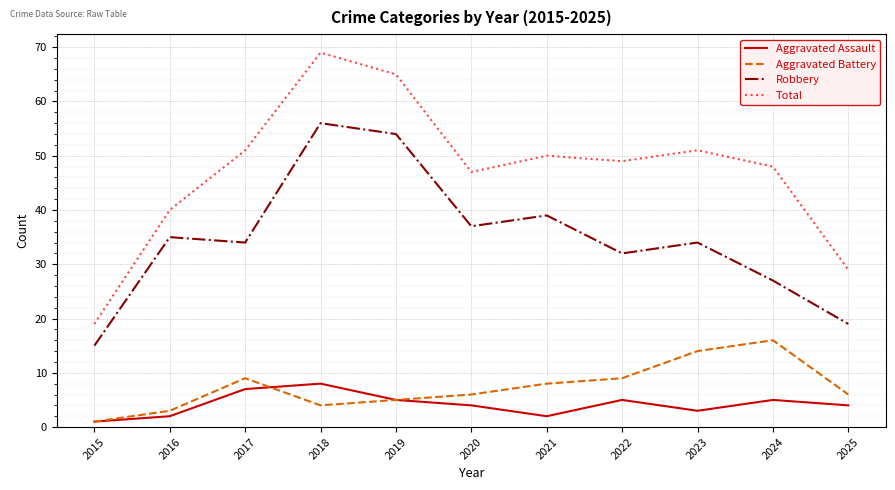

At which category does the chart reach its minimum across all series?

2015